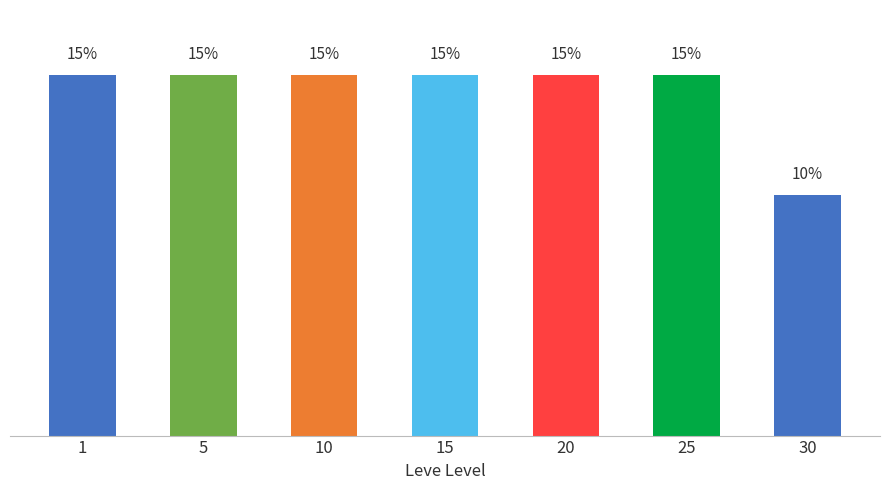

The value at 15 is 15. True or false?

True